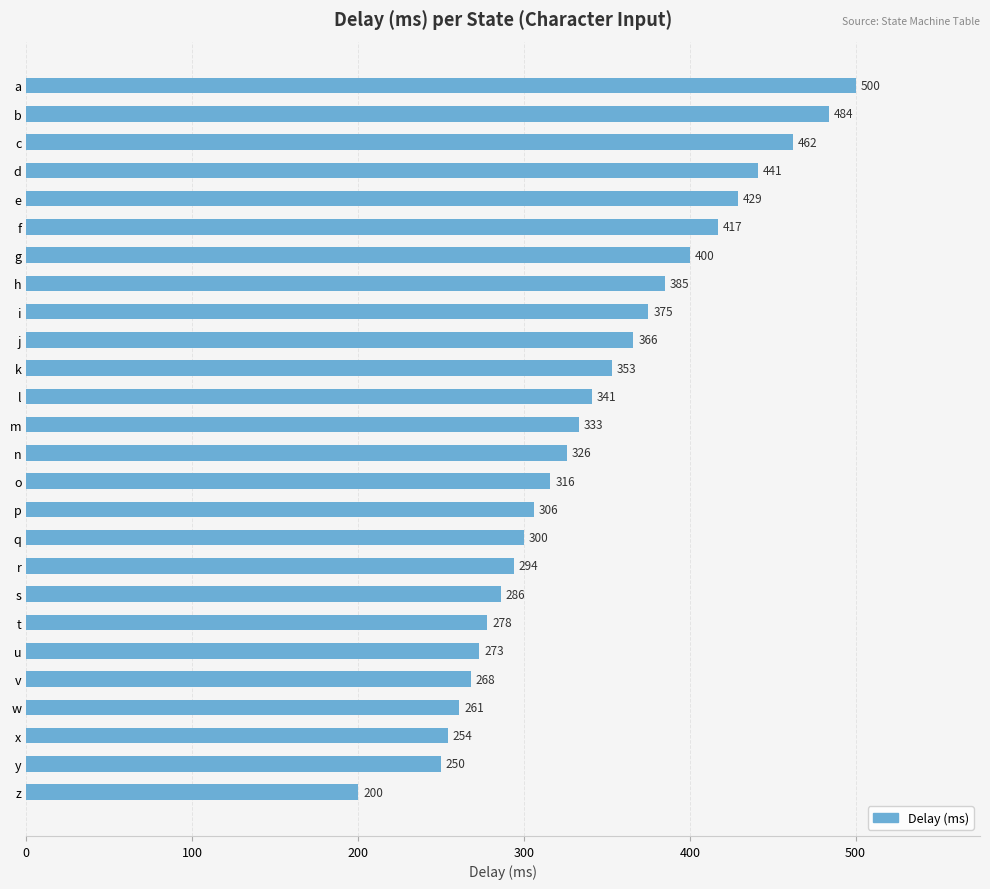

Does the chart contain any negative values?

No